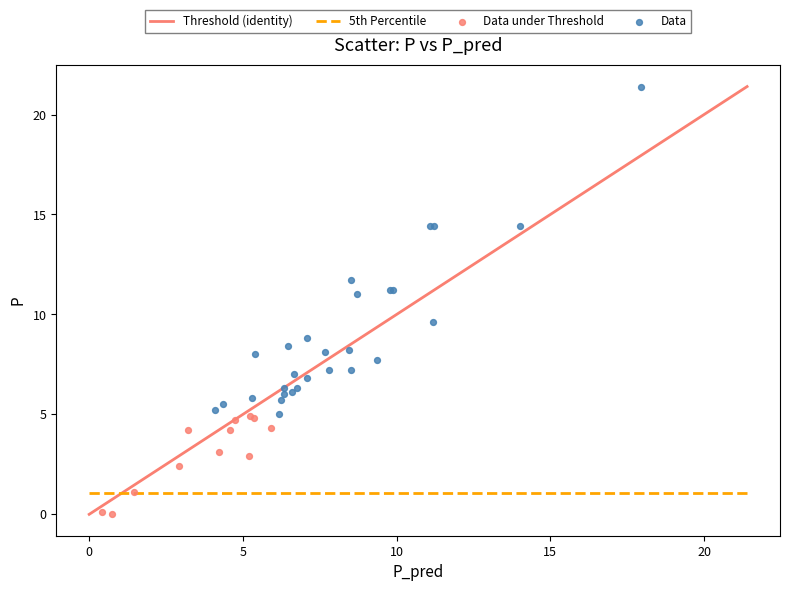

Which series contains the highest Y value?

Data